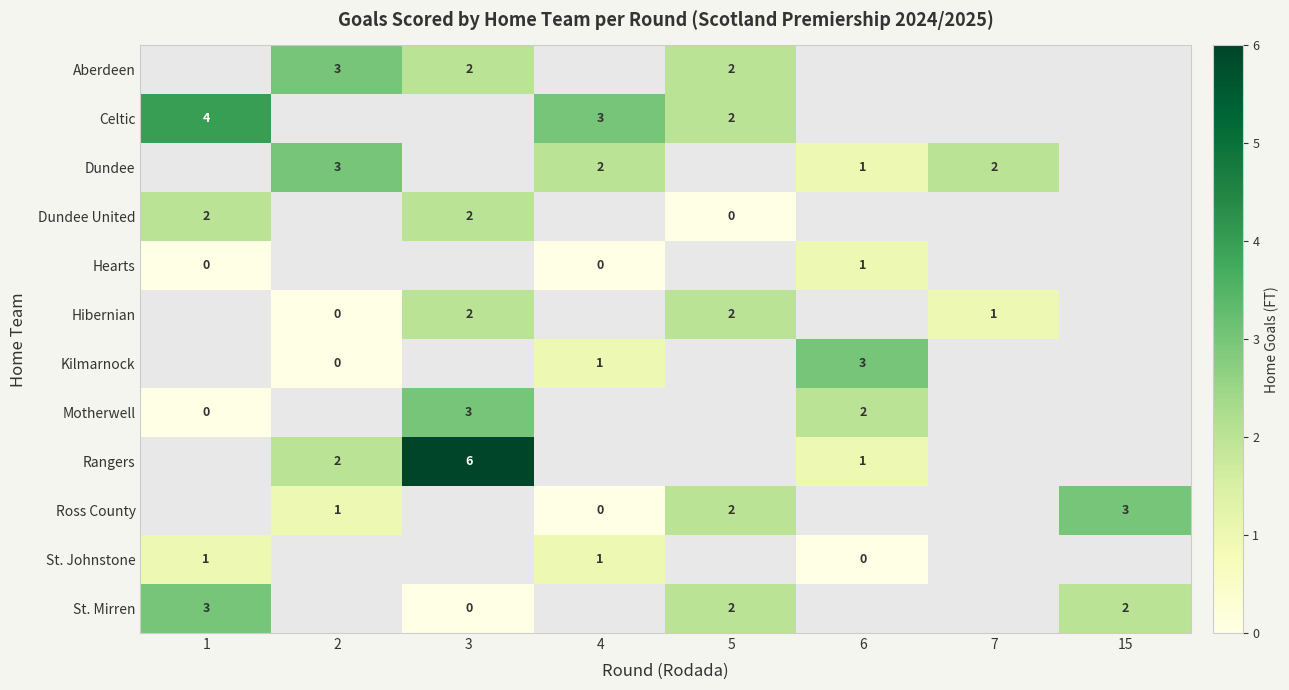

The St. Johnstone series shows 2 at 1. True or false?

False